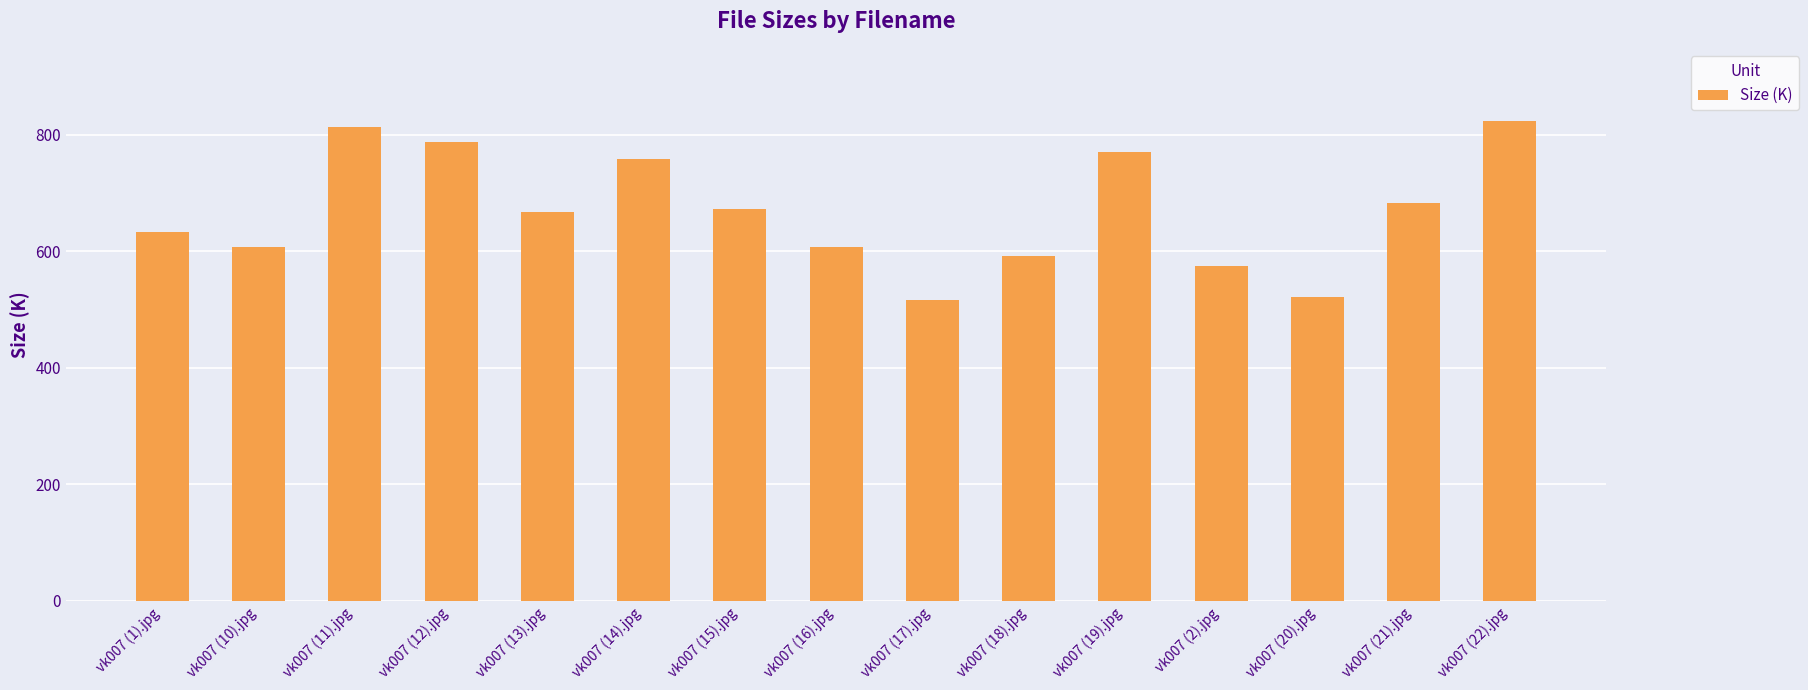

What is the label of the 8th bar from the left?

vk007 (16).jpg